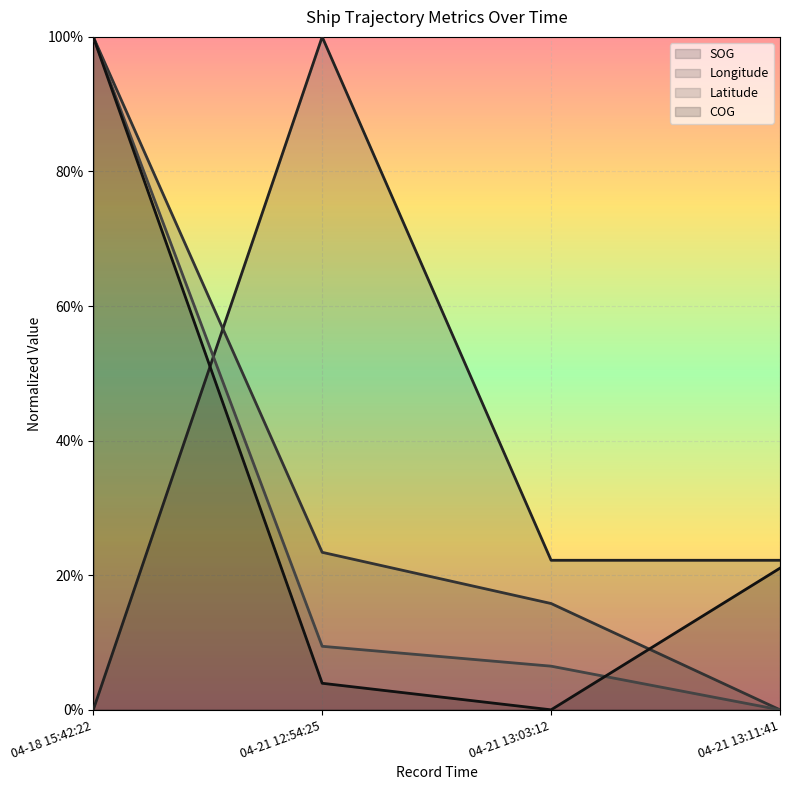

Reading right to left, extract all data points from this chart.

SOG: 0.2	0.2	1.0	0.0
Longitude: 0.0	0.2	0.2	1.0
Latitude: 0.0	0.1	0.1	1.0
COG: 0.2	0.0	0.0	1.0